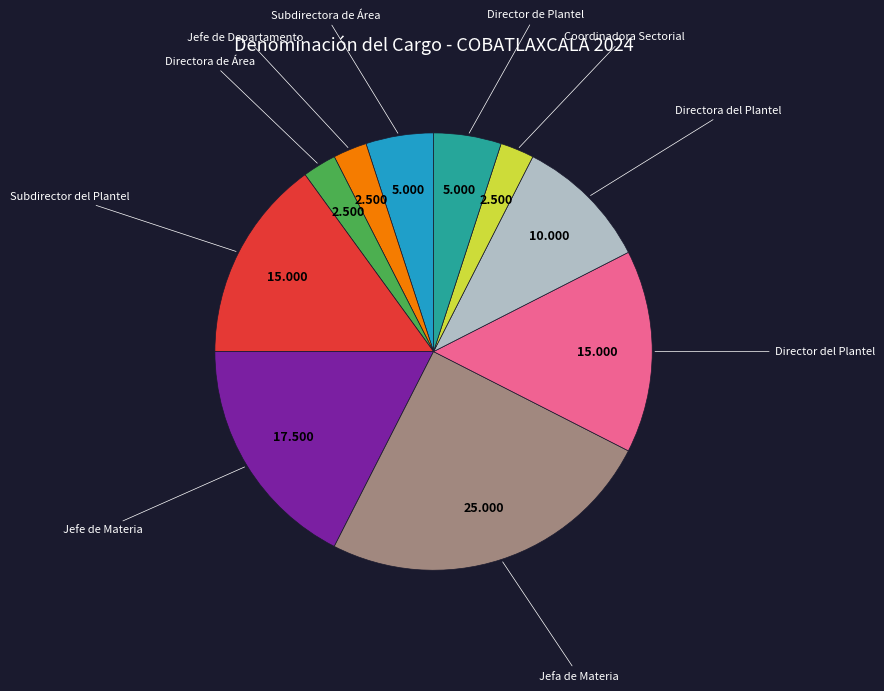

Is there a majority slice in this chart?

No